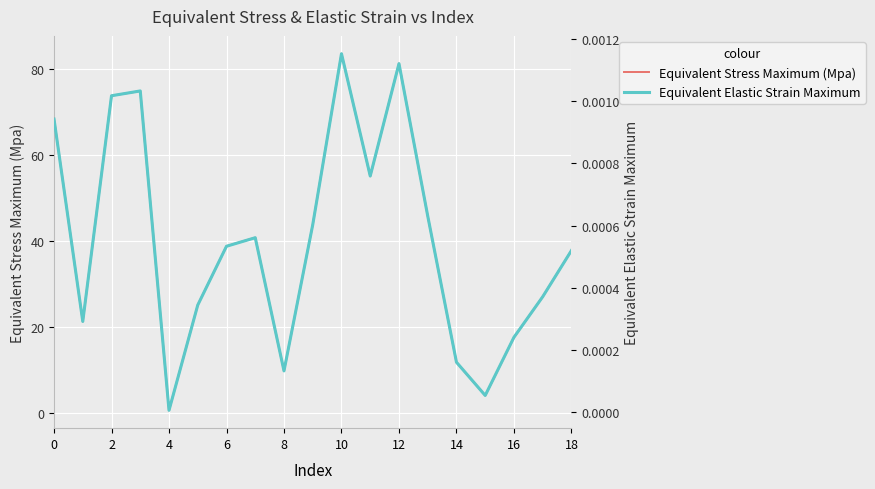

What is the maximum value for Equivalent Stress Maximum (Mpa)?

83.5